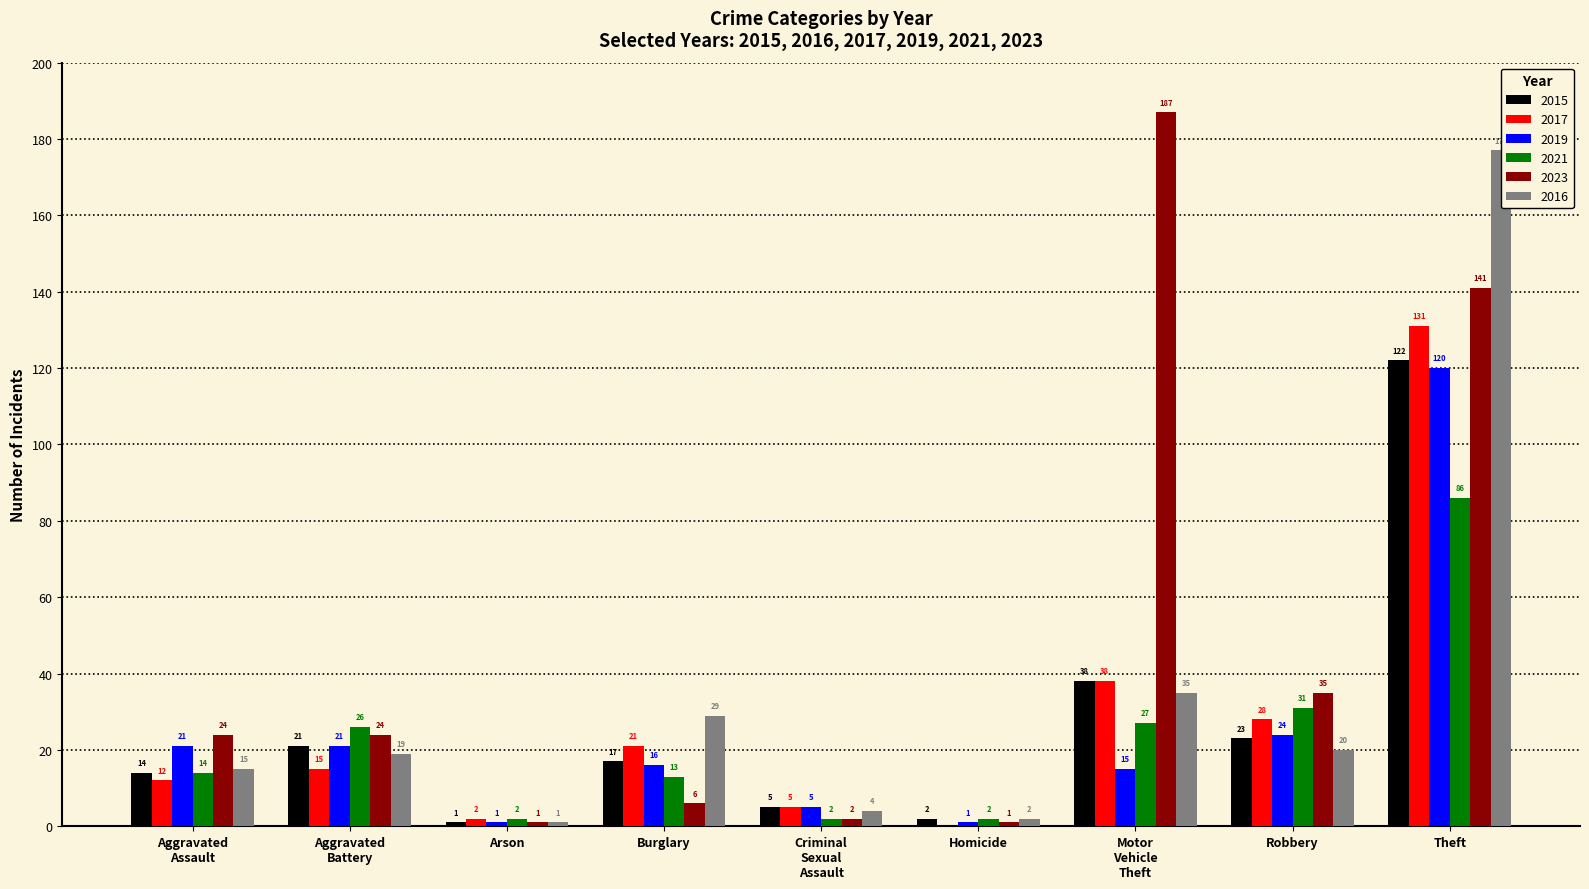

What is the label of the 4th bar from the left?

Burglary